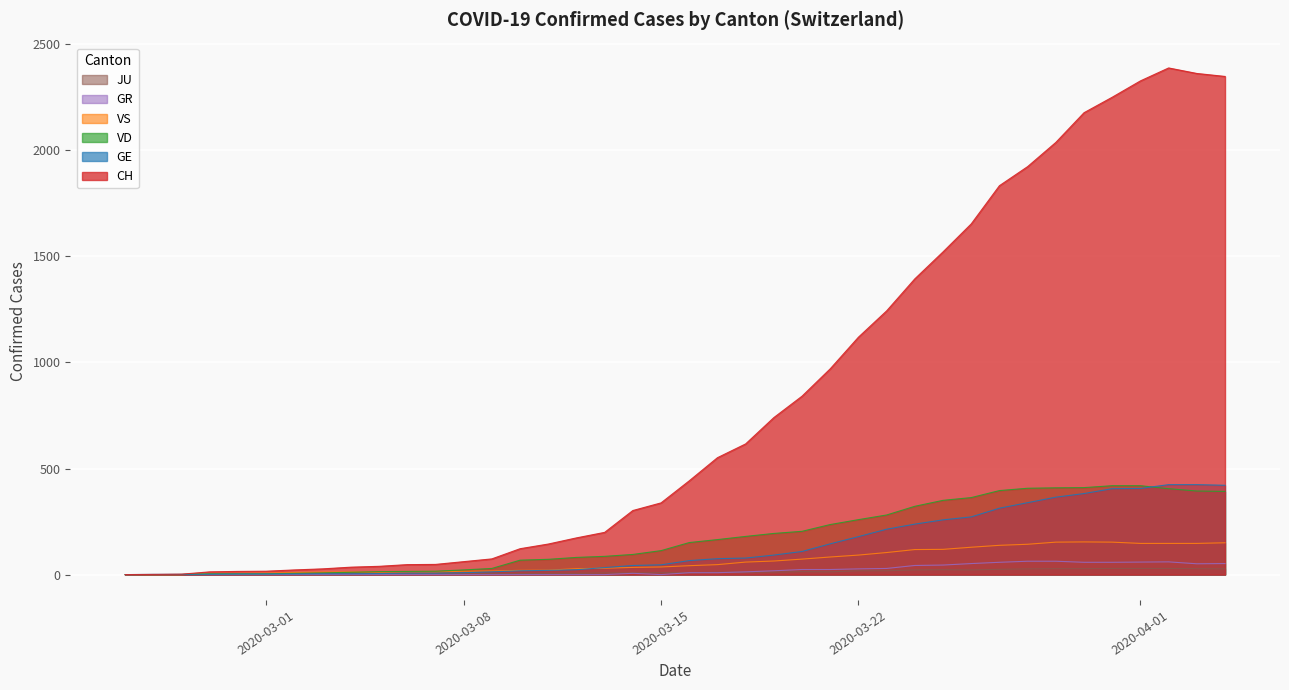

How many values in GE are above zero?

39